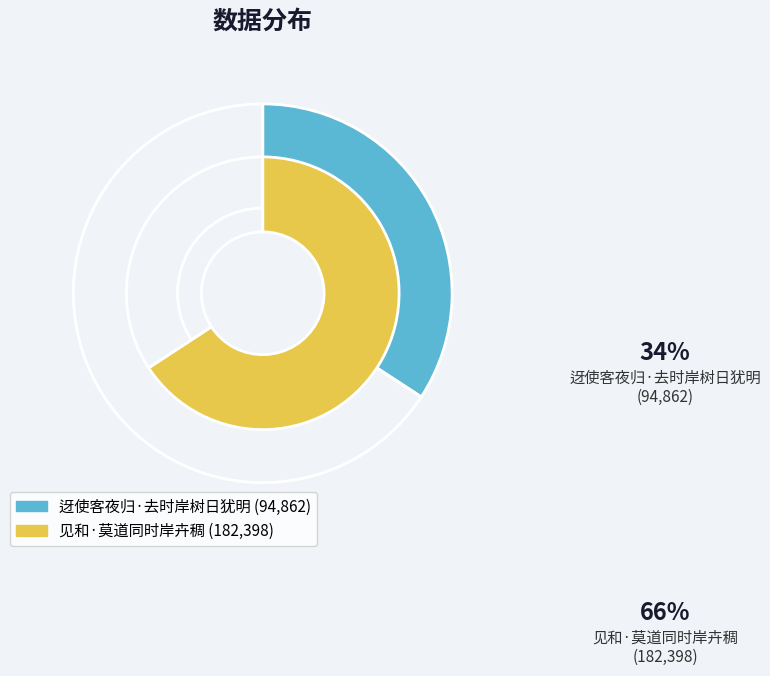

What portion of the pie excludes 迓使客夜归·去时岸树日犹明?

65.8%